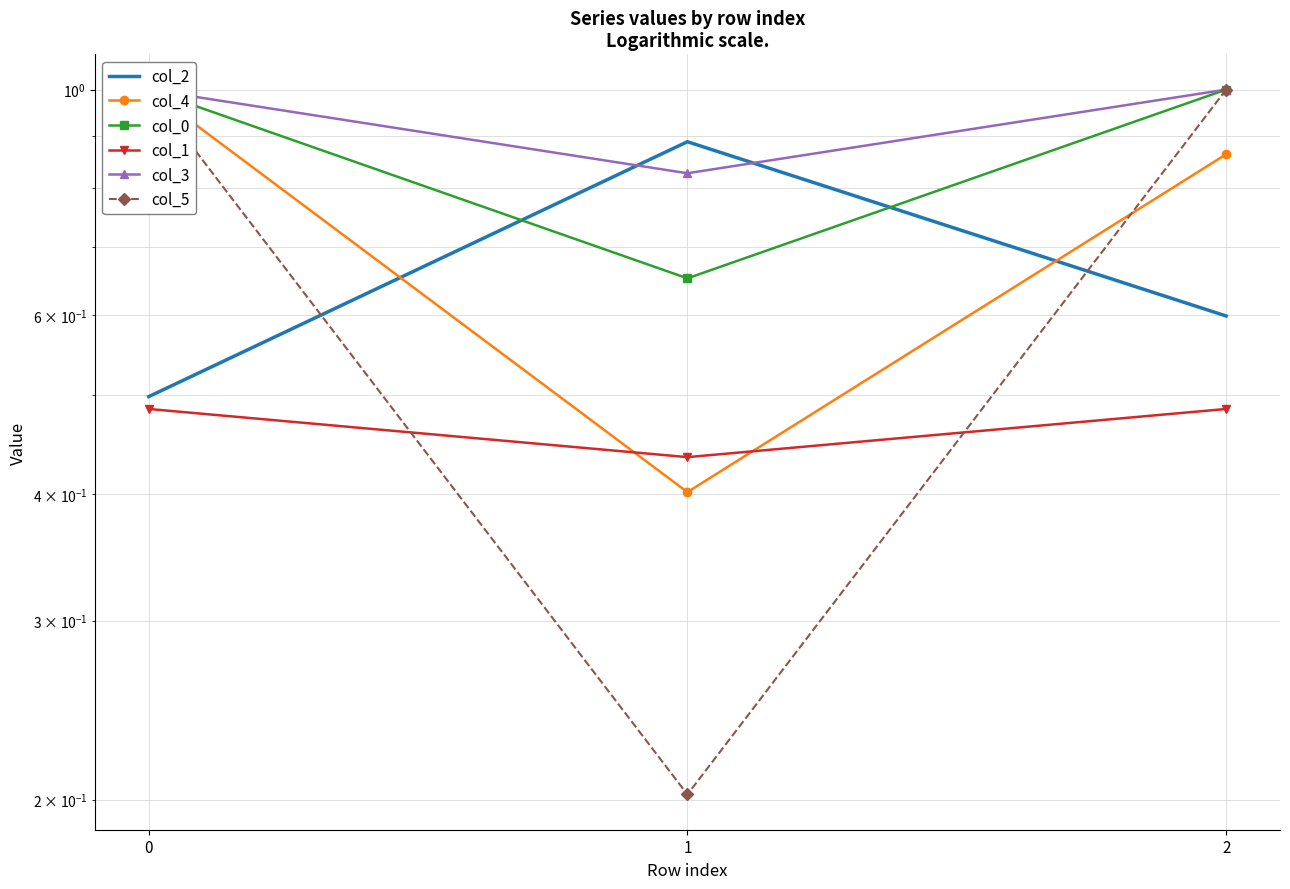

Is the value of col_0 at 1 greater than the value of col_2 at 2?

Yes